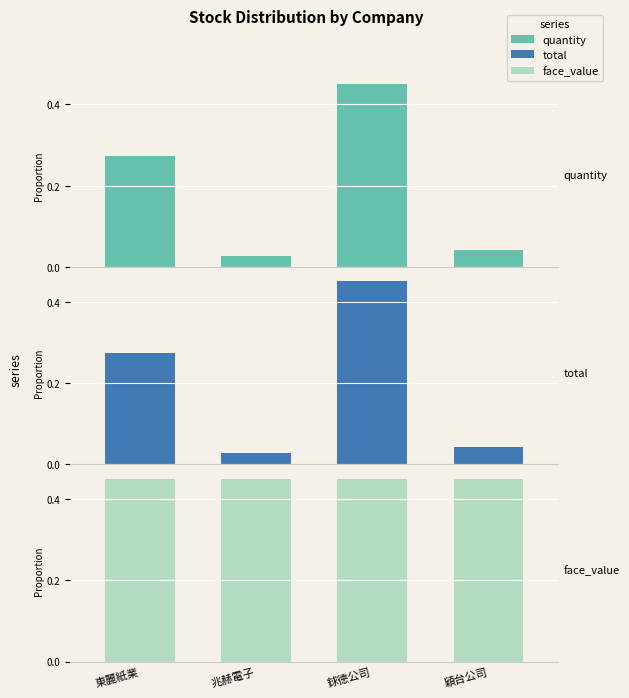

Which series changed the most between 東麗紙業 and 兆赫電子?

quantity